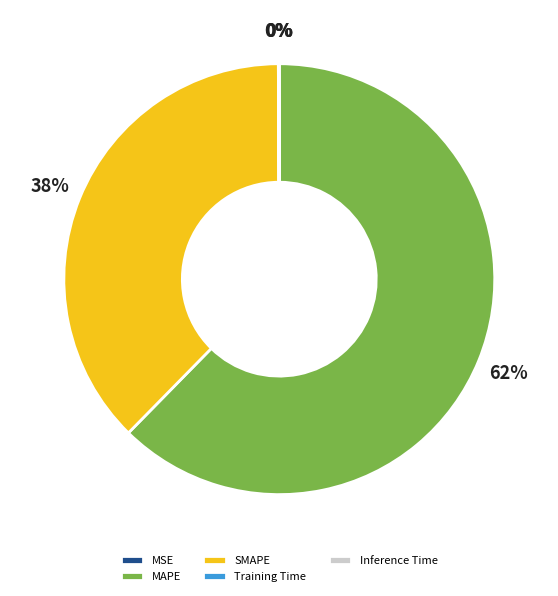

Which category has the biggest portion of the pie?

MAPE